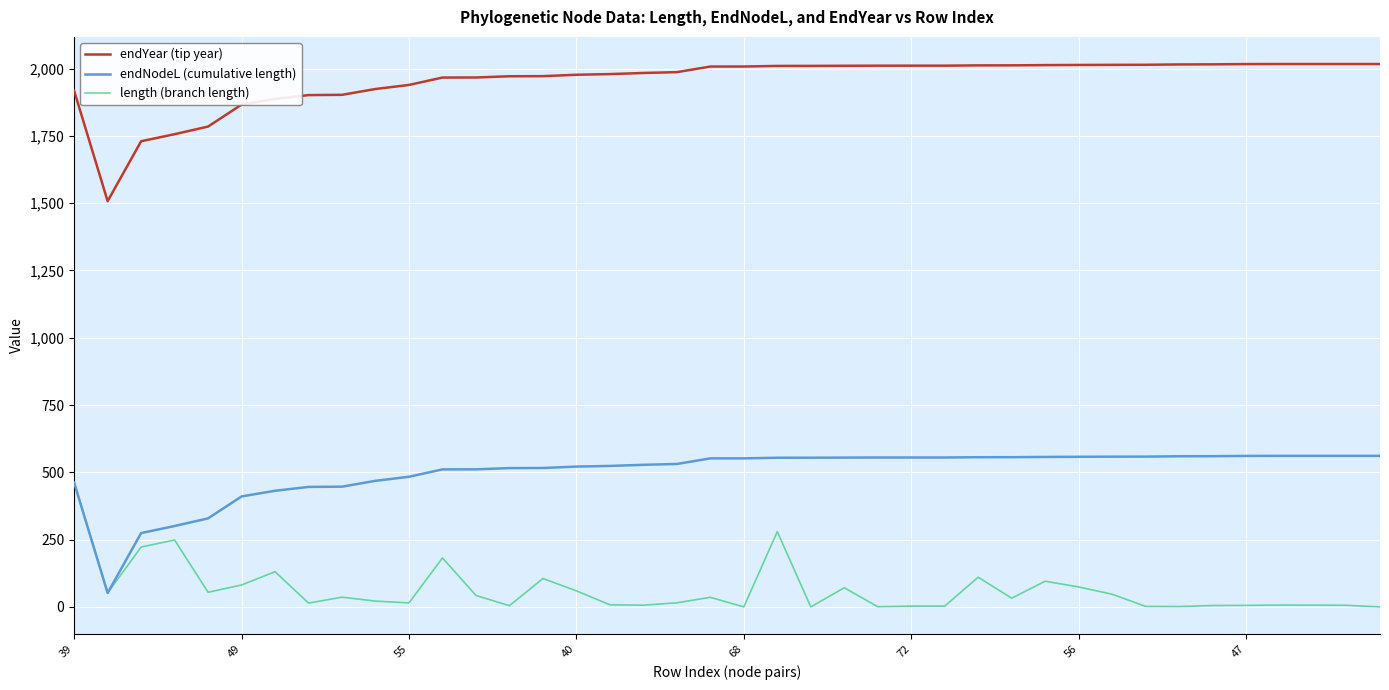

What is the minimum value for endNodeL (cumulative length)?

51.9